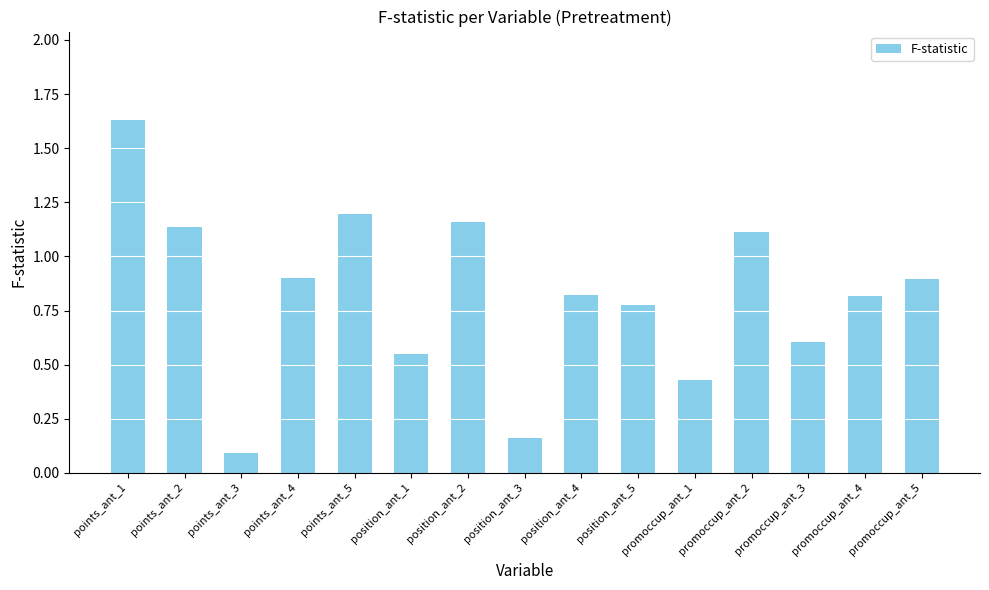

How many bars are there in total?

15